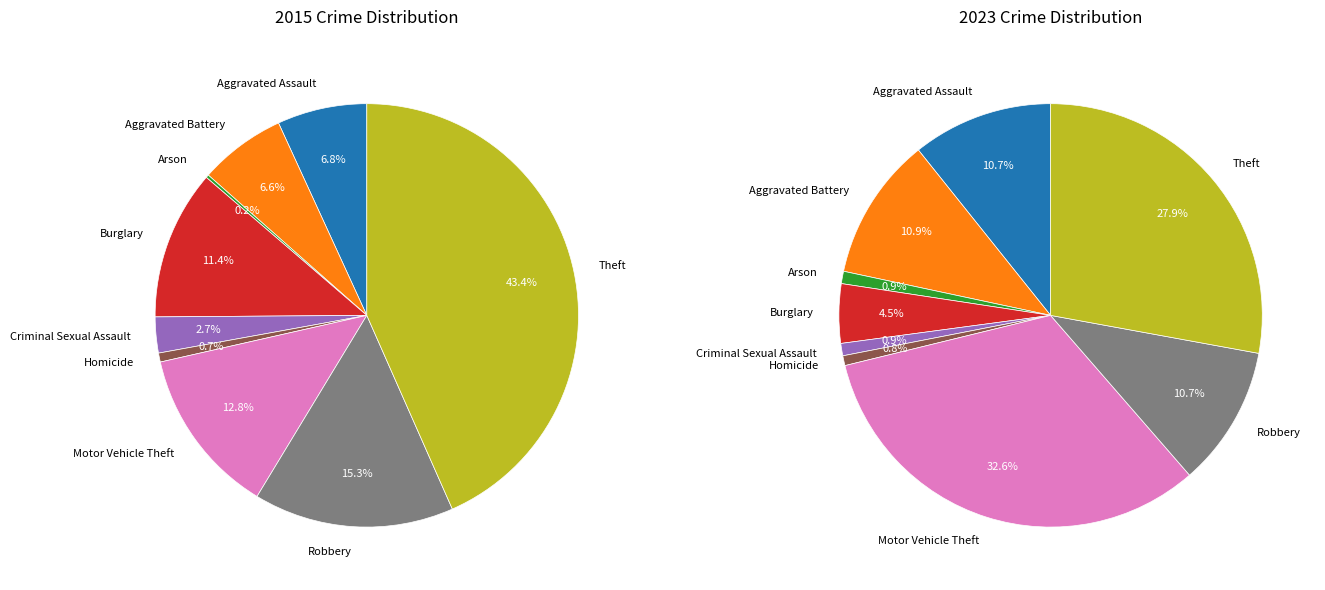

What is the total percentage of Aggravated Assault and Theft?

50.2%